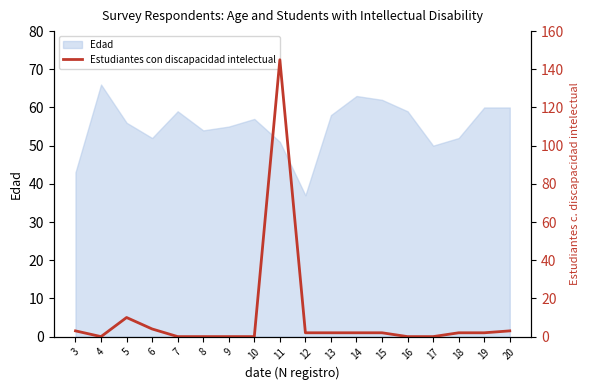

The Edad series shows 26 at 13. True or false?

False